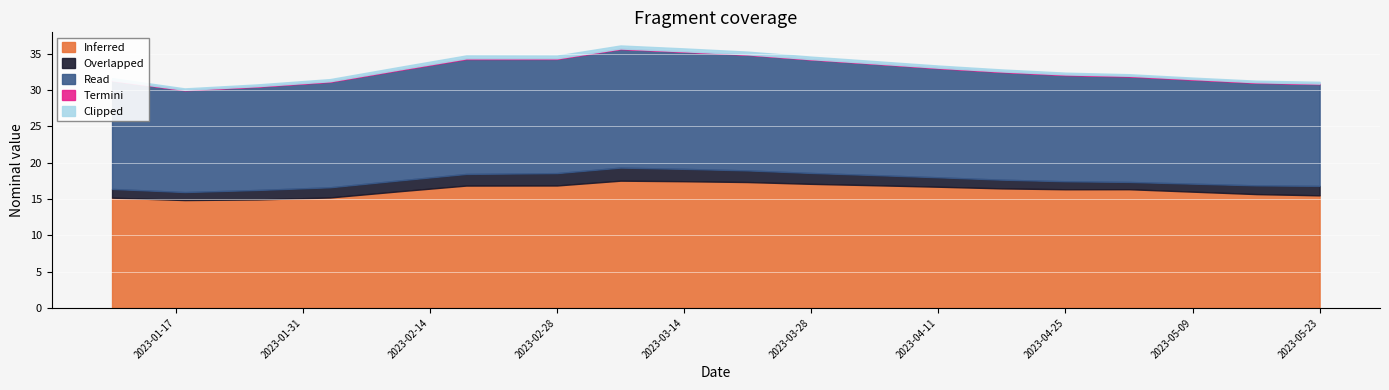

How many interior local valleys does the Clipped series have?

3